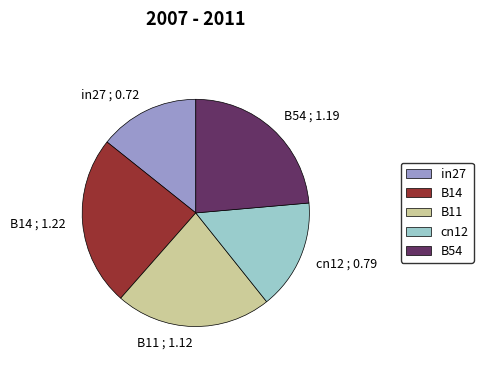

Is it true that B14 ; 1.22 is 24% of the pie?

True